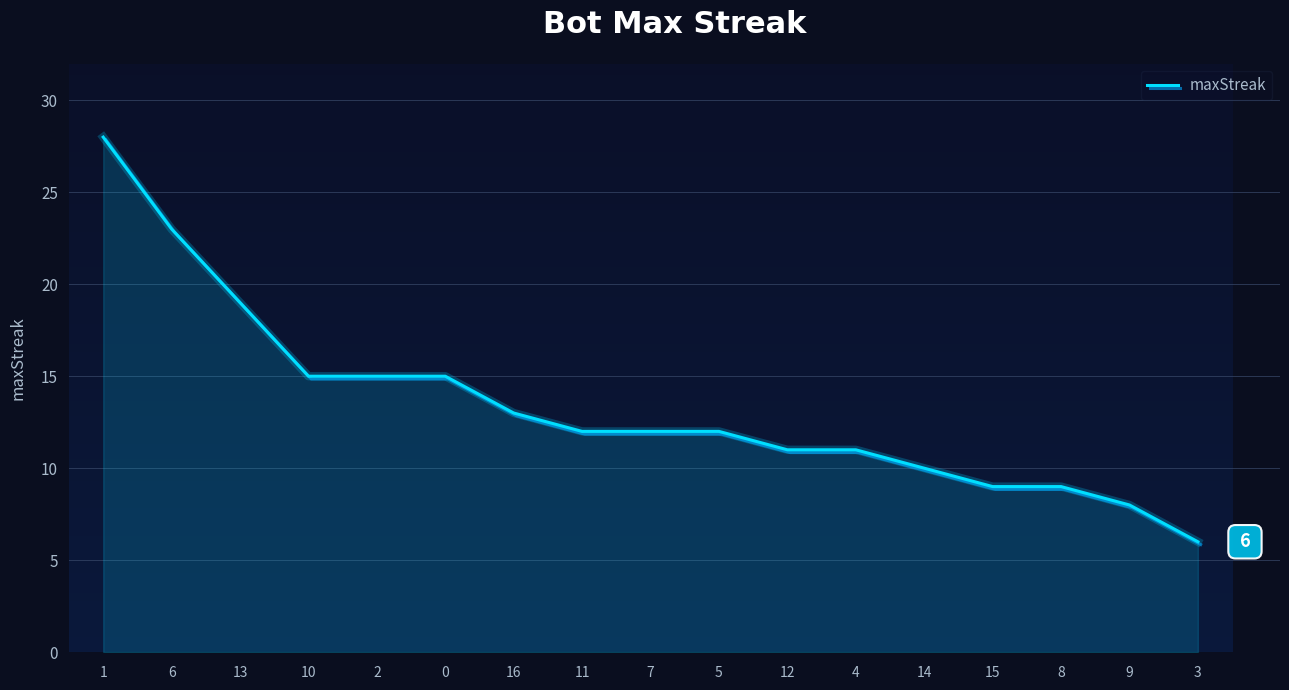

What is the smallest value displayed?

6